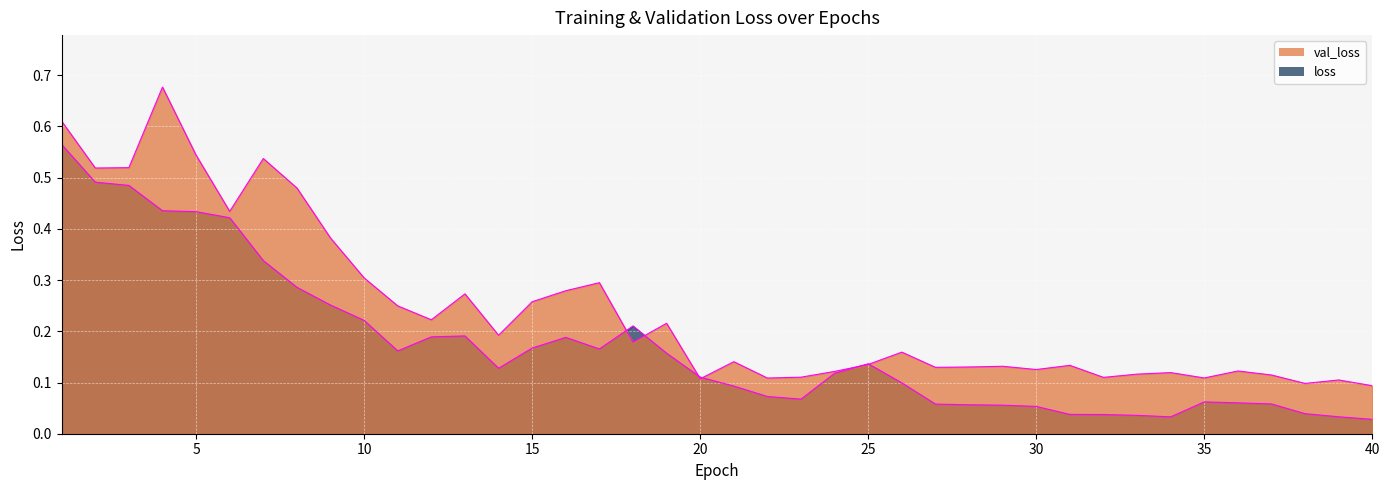

Reading left to right, extract all data points from this chart.

loss: 1=0.6	2=0.5	3=0.5	4=0.4	5=0.4	6=0.4	7=0.3	8=0.3	9=0.3	10=0.2	11=0.2	12=0.2	13=0.2	14=0.1	15=0.2	16=0.2	17=0.2	18=0.2	19=0.2	20=0.1	21=0.1	22=0.1	23=0.1	24=0.1	25=0.1	26=0.1	27=0.1	28=0.1	29=0.1	30=0.1	31=0.0	32=0.0	33=0.0	34=0.0	35=0.1	36=0.1	37=0.1	38=0.0	39=0.0	40=0.0
val_loss: 1=0.6	2=0.5	3=0.5	4=0.7	5=0.5	6=0.4	7=0.5	8=0.5	9=0.4	10=0.3	11=0.2	12=0.2	13=0.3	14=0.2	15=0.3	16=0.3	17=0.3	18=0.2	19=0.2	20=0.1	21=0.1	22=0.1	23=0.1	24=0.1	25=0.1	26=0.2	27=0.1	28=0.1	29=0.1	30=0.1	31=0.1	32=0.1	33=0.1	34=0.1	35=0.1	36=0.1	37=0.1	38=0.1	39=0.1	40=0.1